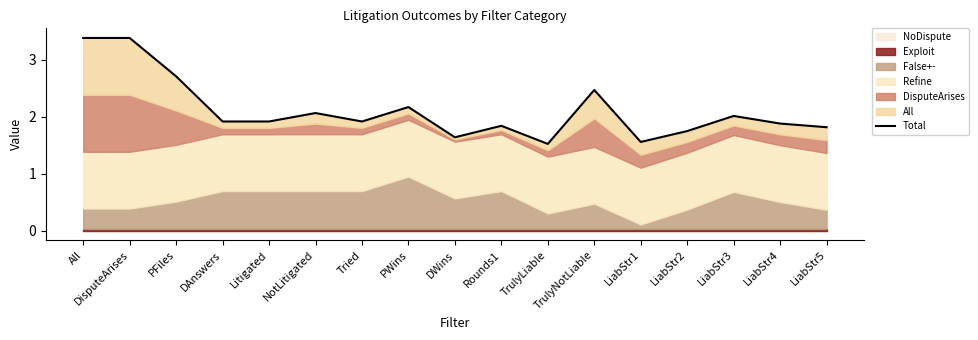

What is the smallest value displayed?

1.5